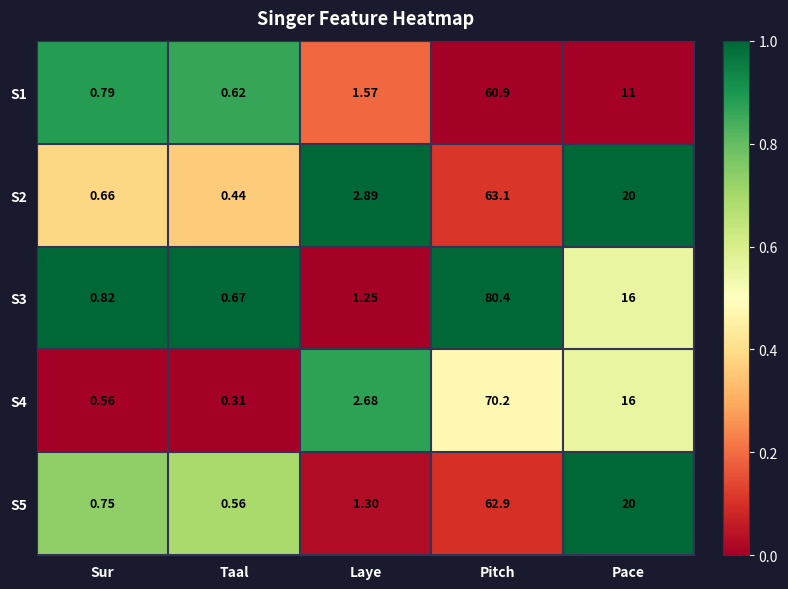

At which category is the sum across all series the highest?

Pitch